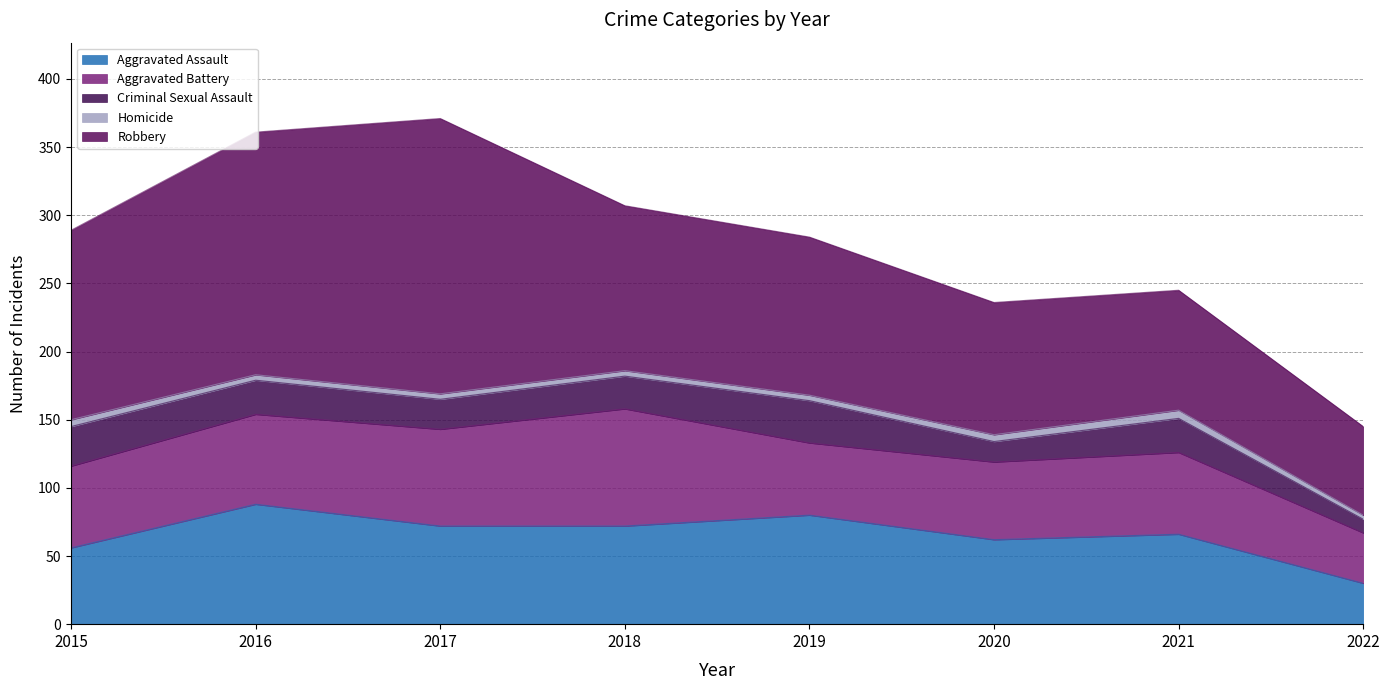

The Robbery series shows 113 at 2017. True or false?

False